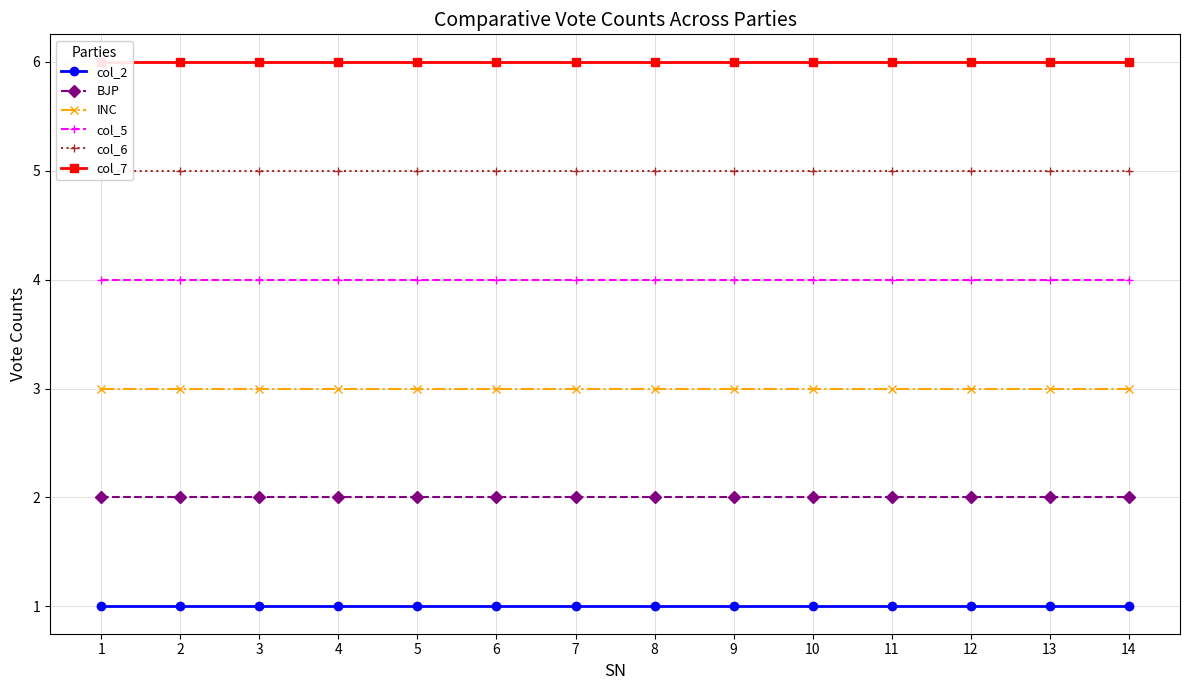

Which series has the largest total across all categories?

col_7